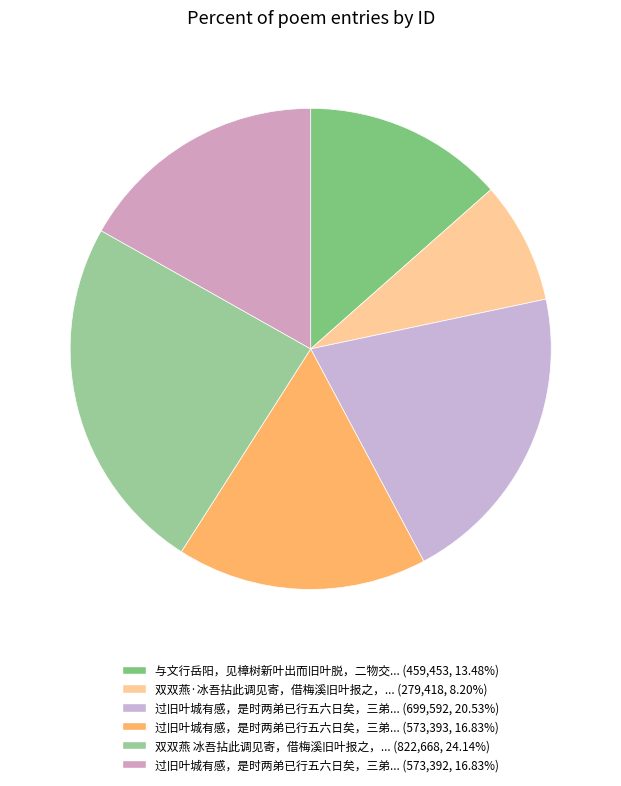

To the nearest percent, what is the average slice percentage?

17%